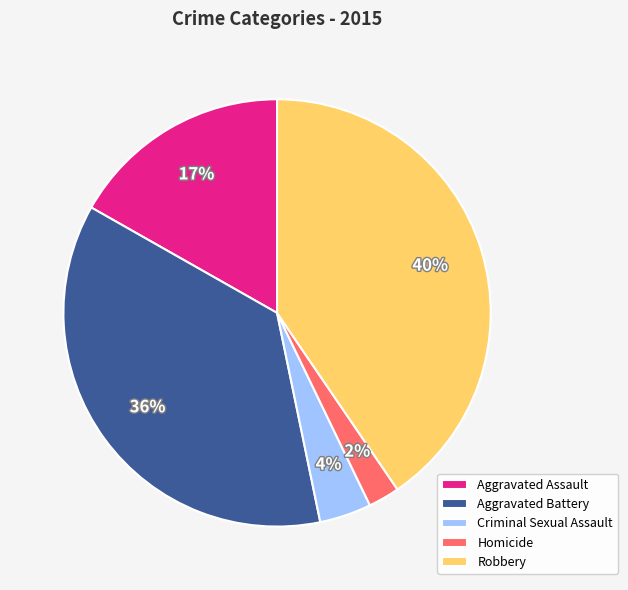

Count the number of slices in the pie.

5